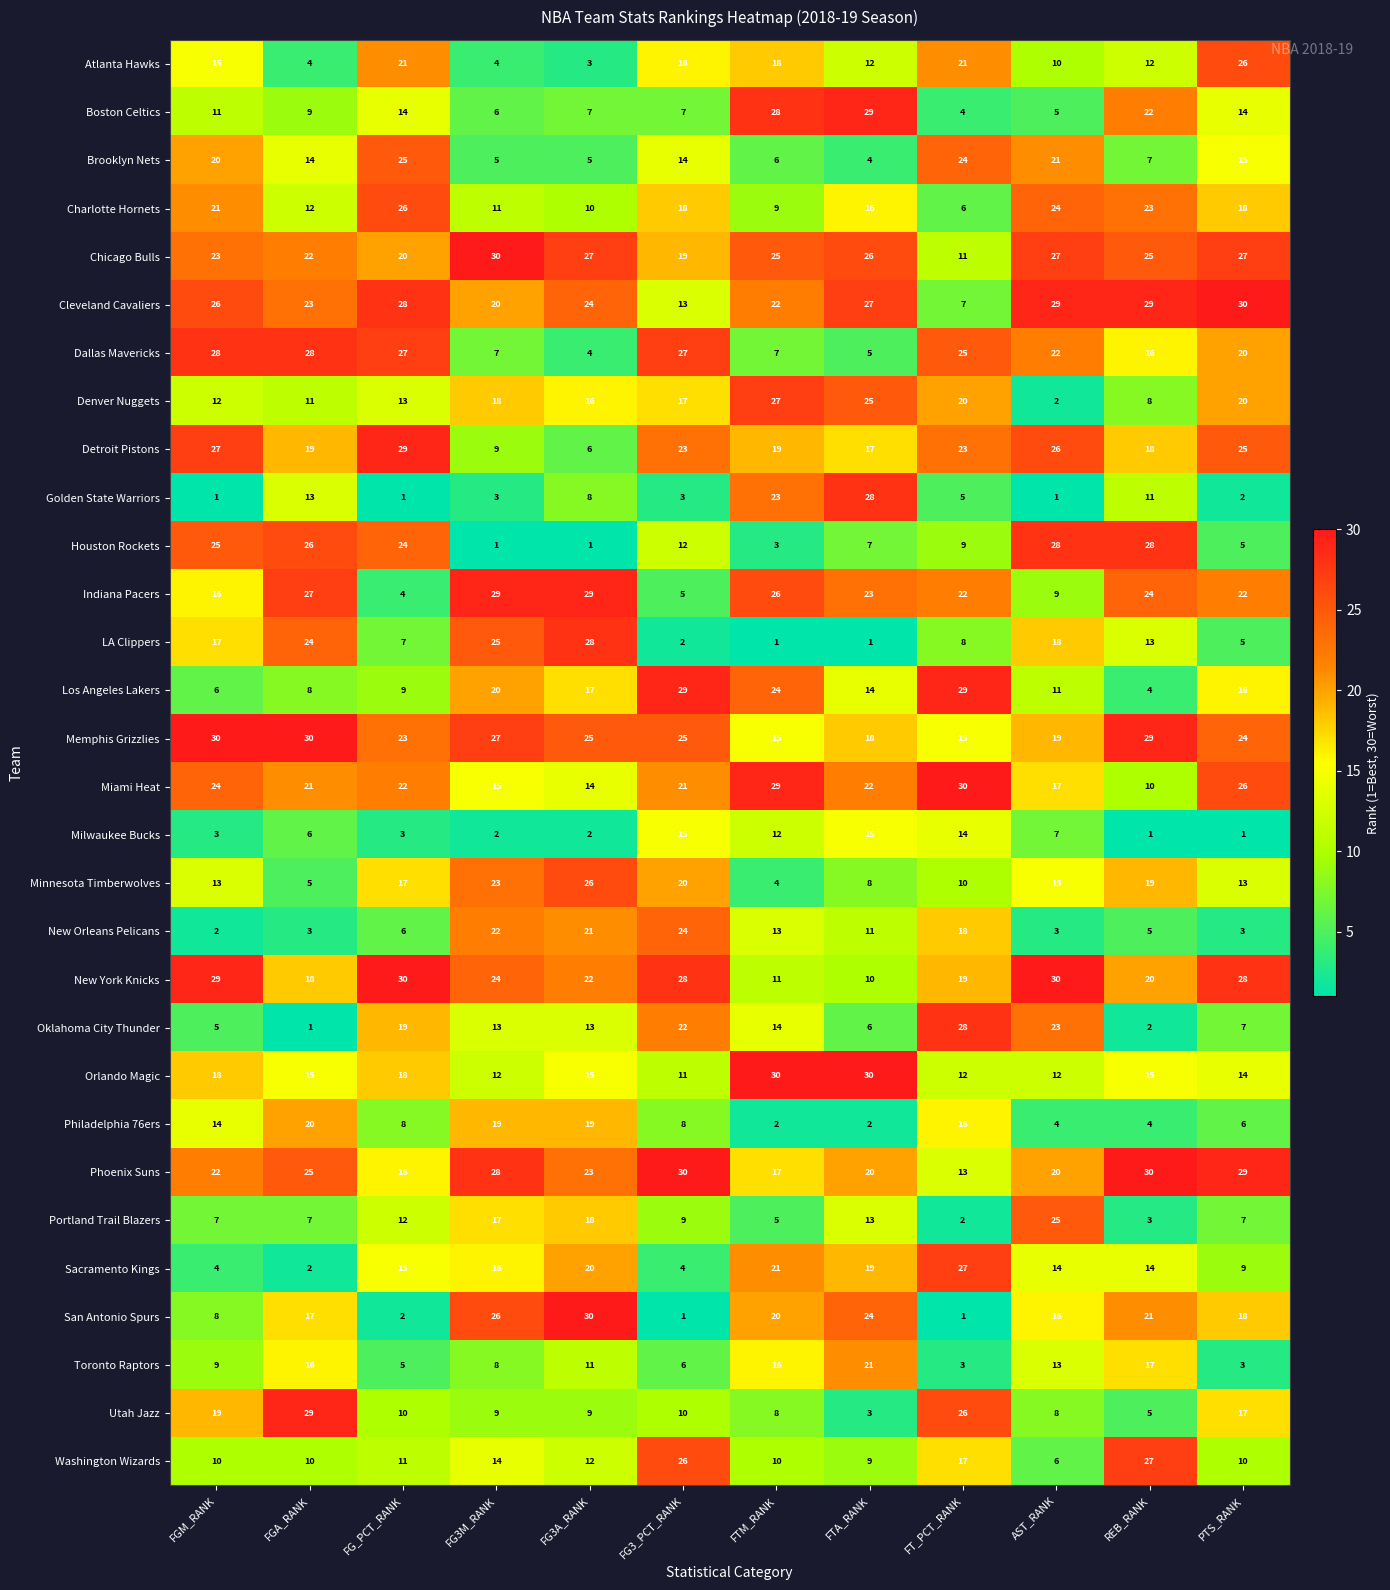

Between FG3A_RANK and FTA_RANK, which series saw the biggest shift?

LA Clippers